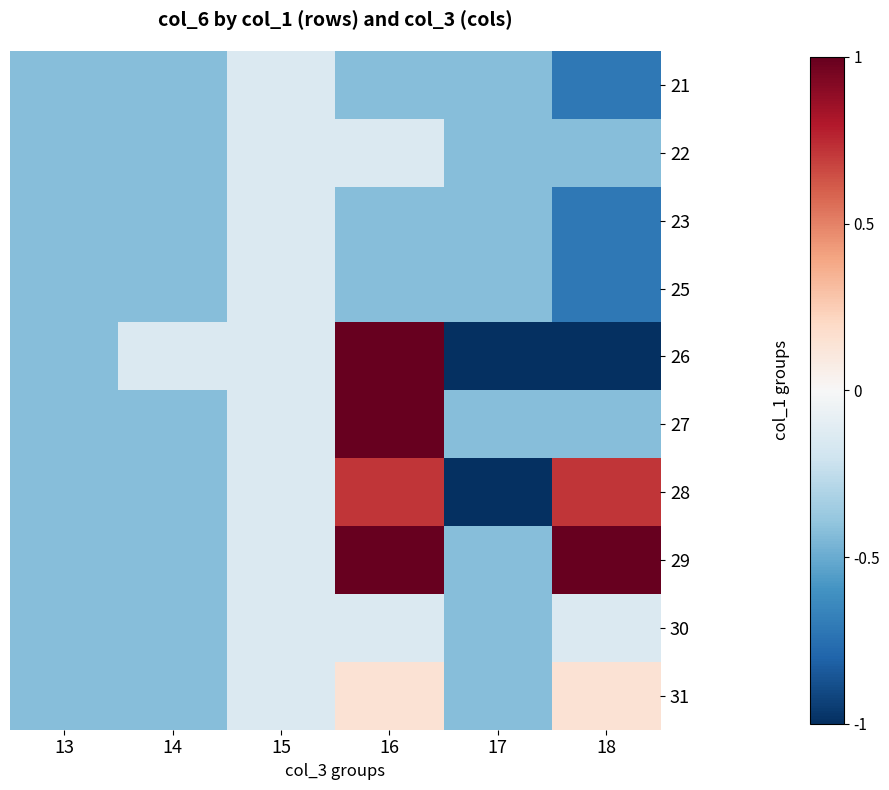

List the series in order of their peak value, highest first.

26, 27, 29, 28, 31, 21, 22, 23, 25, 30